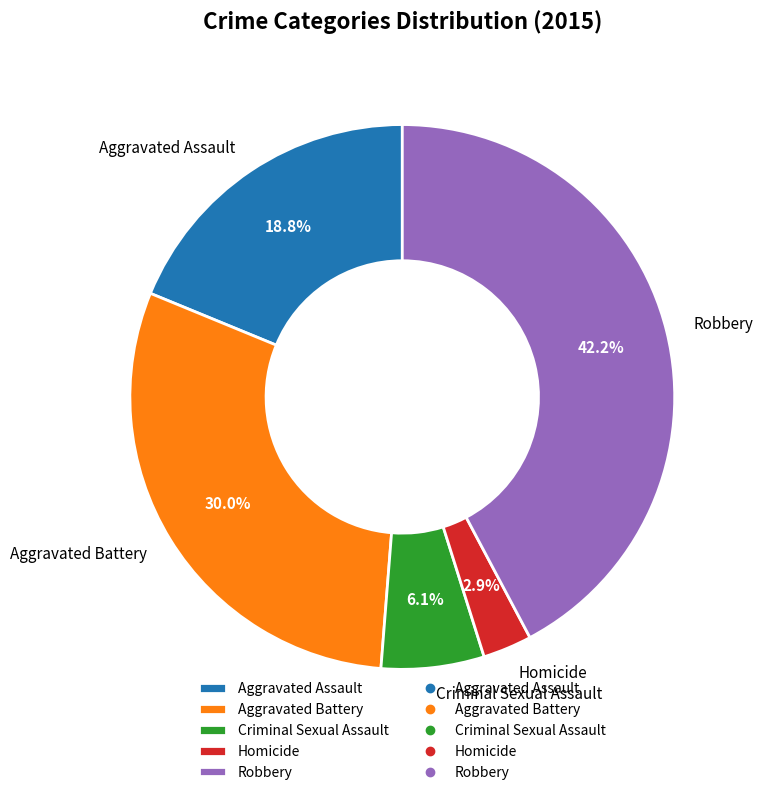

Rank the categories by value from lowest to highest.

Homicide, Criminal Sexual Assault, Aggravated Assault, Aggravated Battery, Robbery